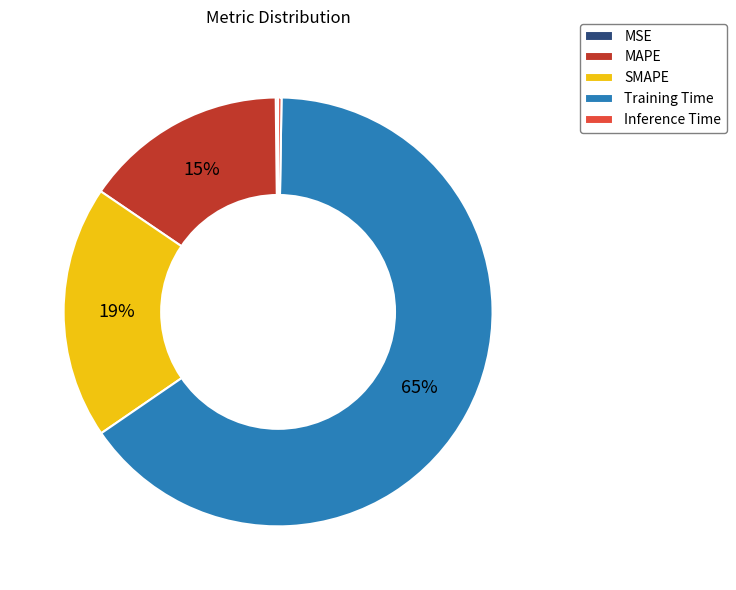

True or false: SMAPE accounts for 5% of the total.

False